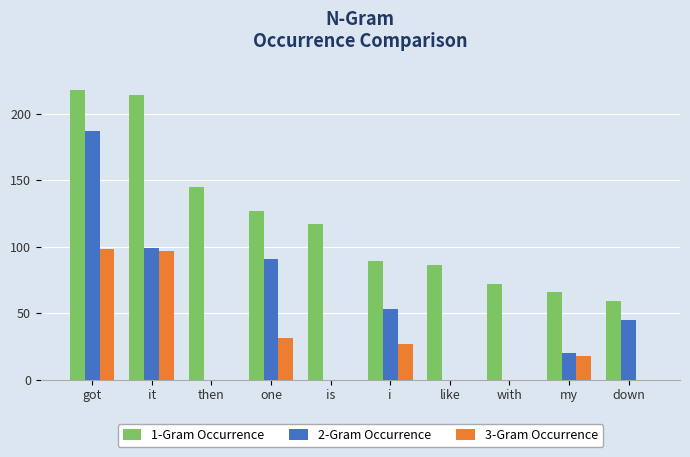

Does the chart contain stacked bars?

No